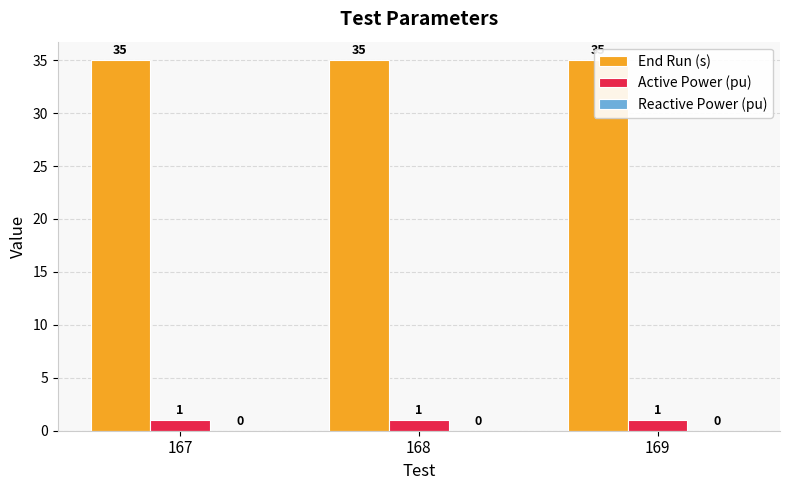

What is the difference between the highest and lowest values at 167?

35